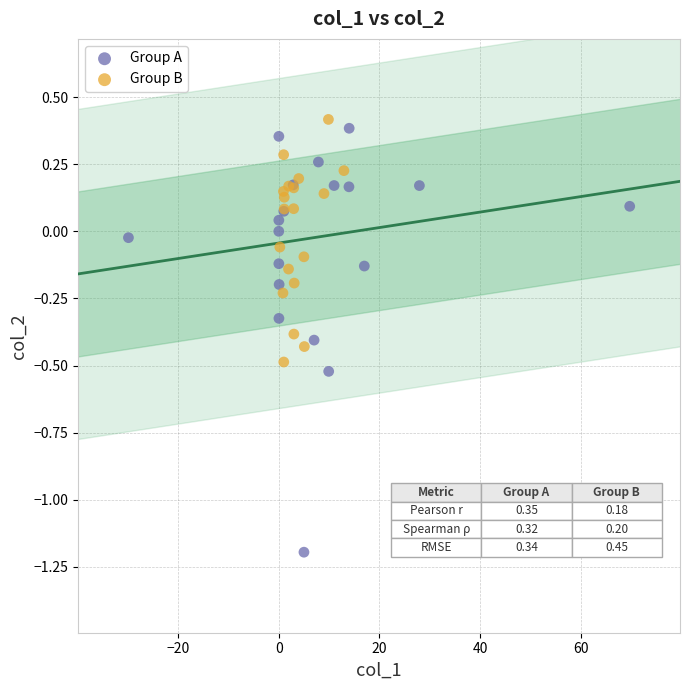

Which series reaches the minimum Y coordinate?

Group A